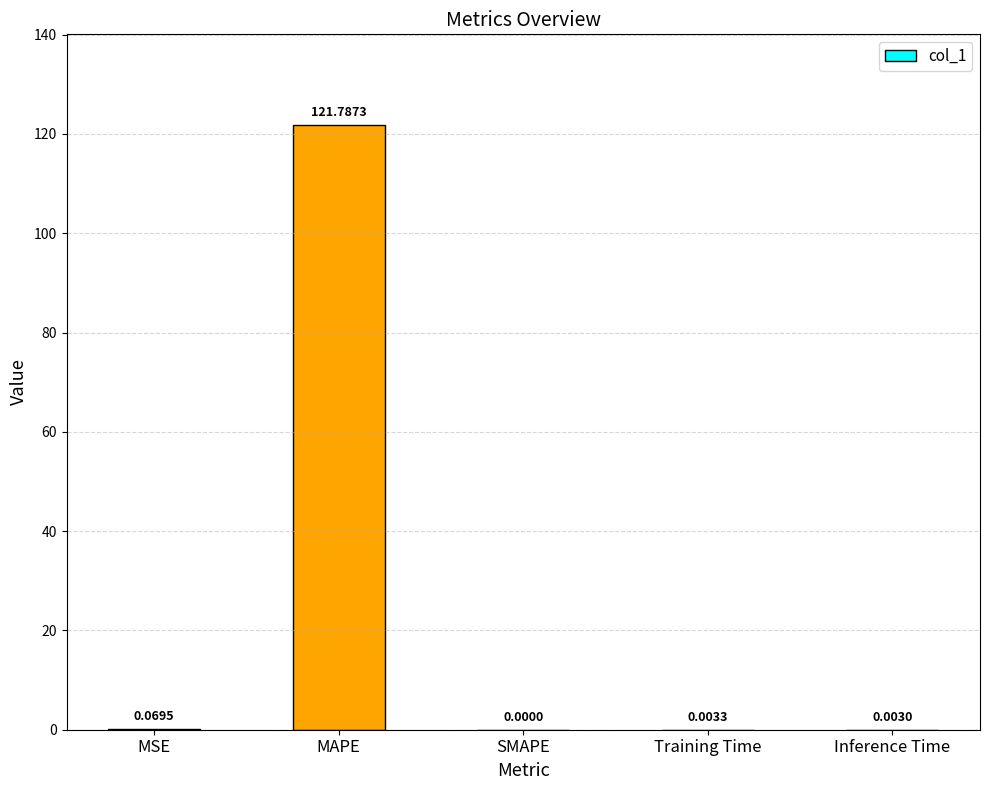

What is the sum of all values?

121.9